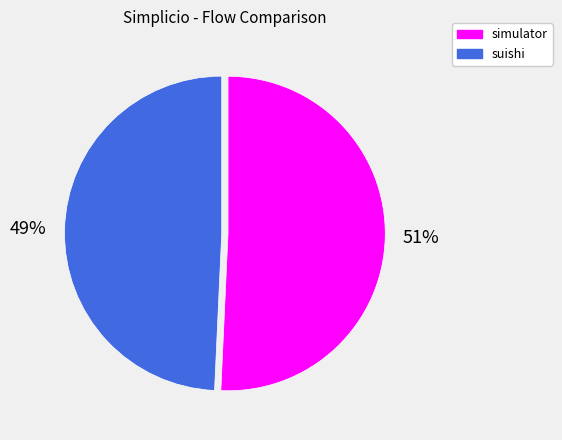

Approximately how many times larger is the value at simulator compared to suishi?

1.0